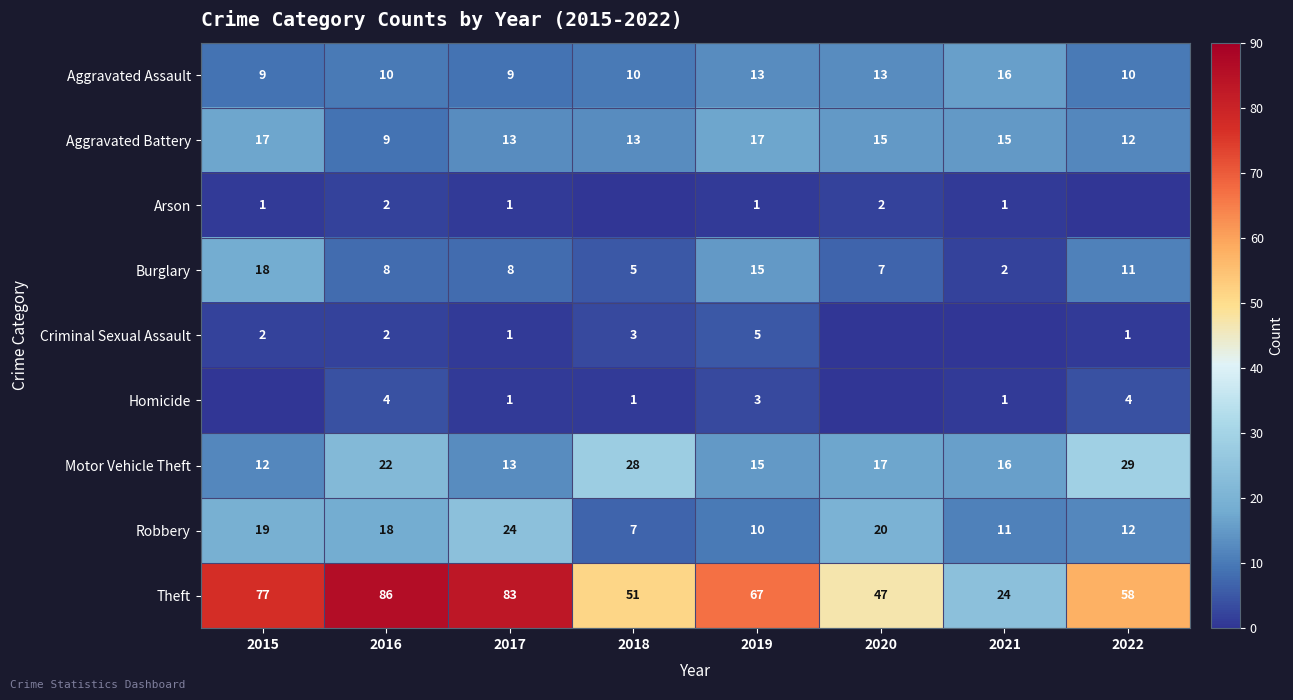

The Robbery series shows 7 at 2018. True or false?

True